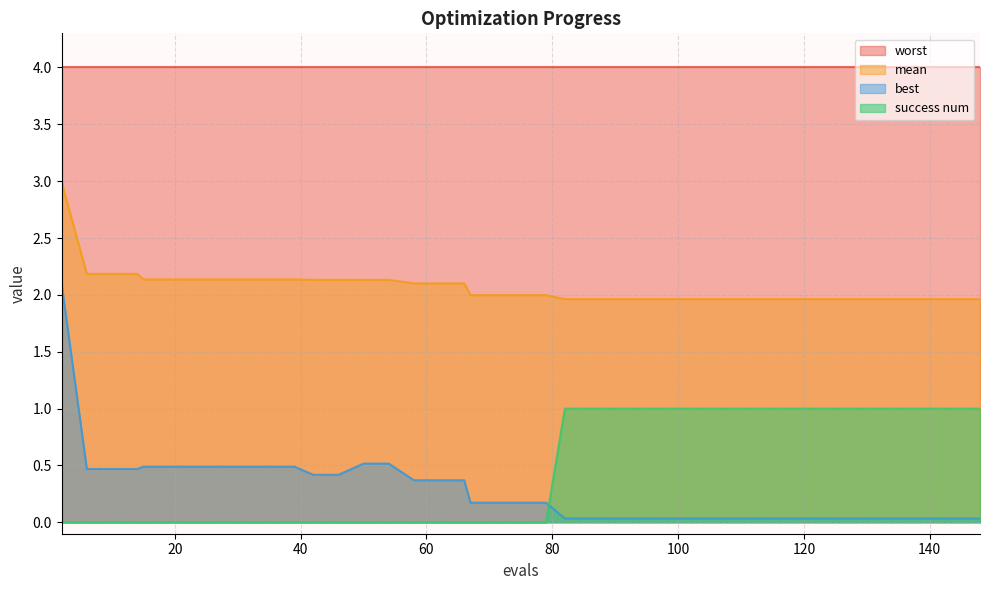

What is the value of the best point at the 11th from the left?

0.5